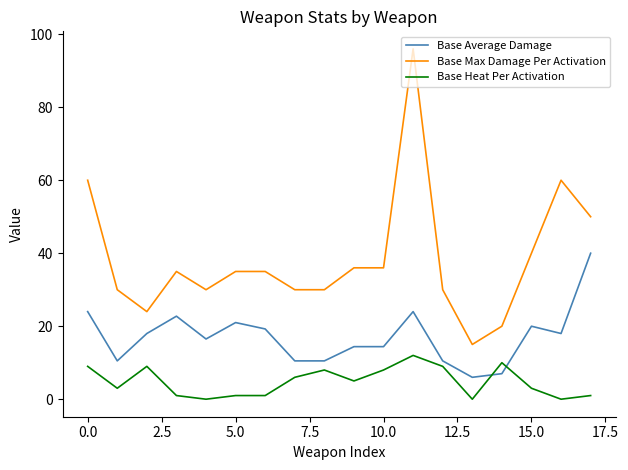

List the series in order of their overall mean, highest first.

Base Max Damage Per Activation, Base Average Damage, Base Heat Per Activation